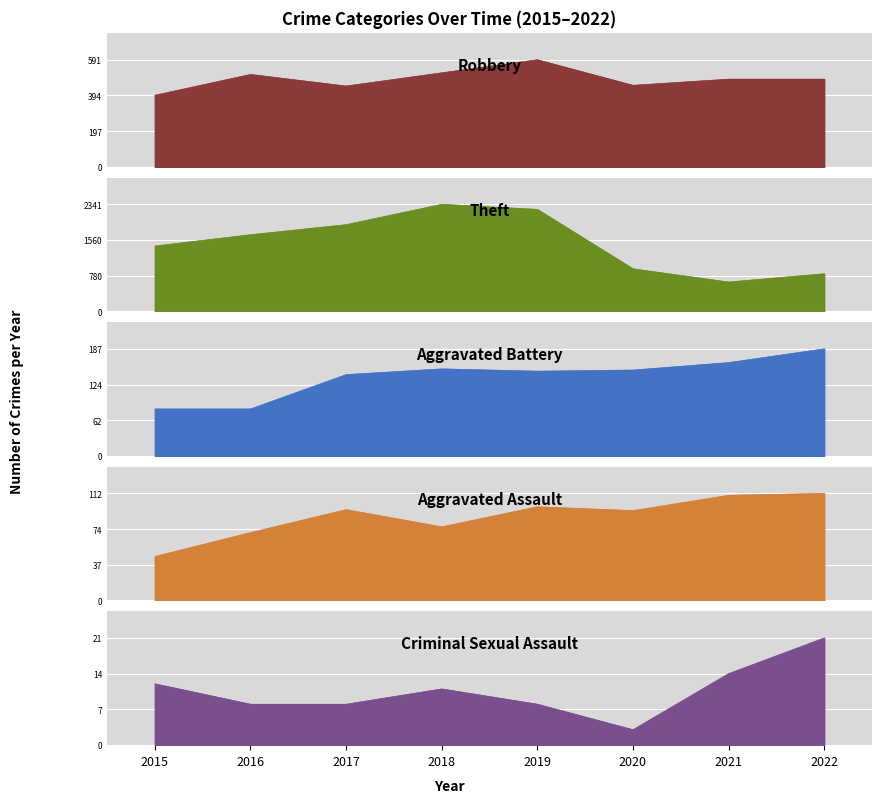

Rank the series at 2019 from highest to lowest value.

Theft, Robbery, Aggravated Battery, Aggravated Assault, Criminal Sexual Assault